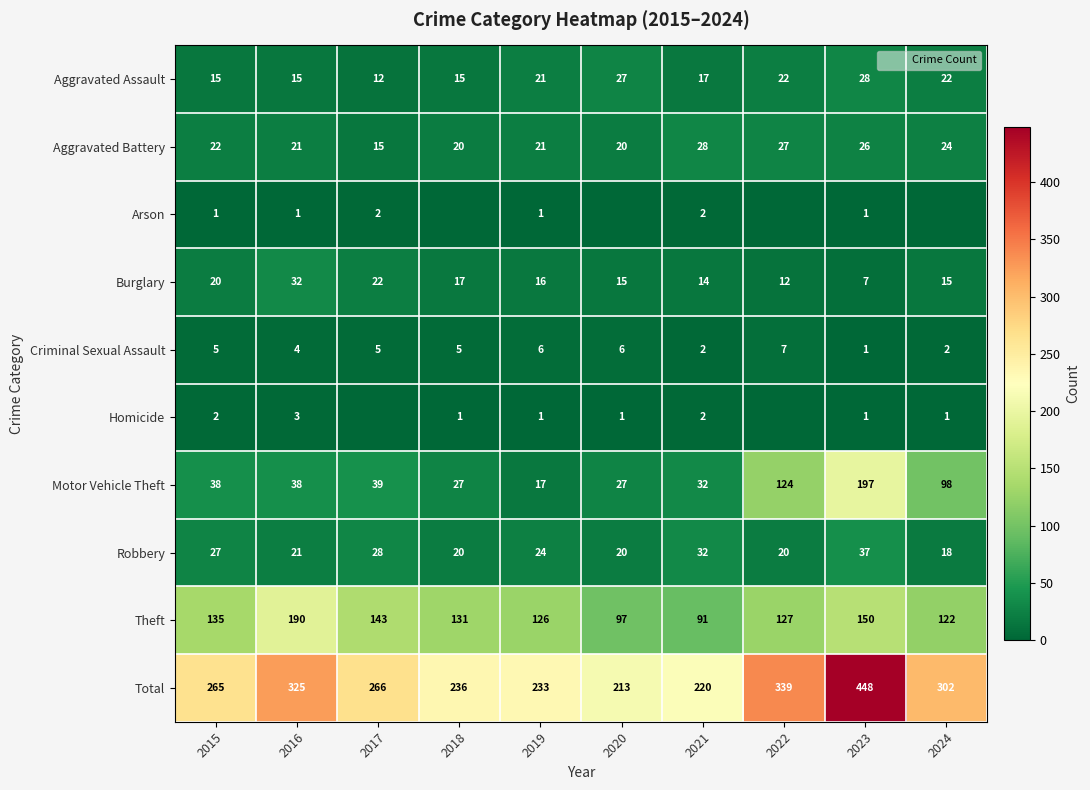

At how many categories does at least one series exceed 200?

10